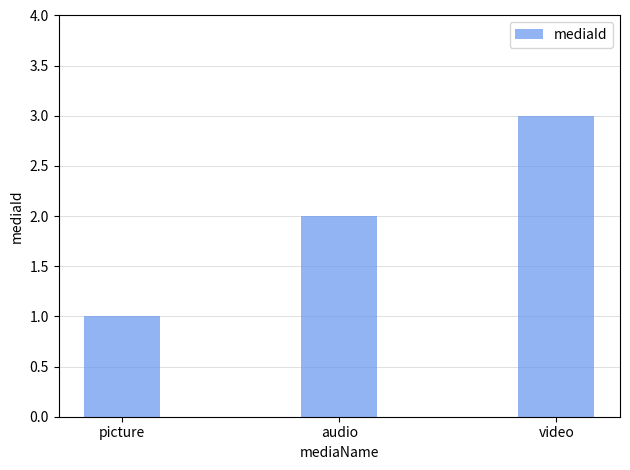

The value at picture is 0. True or false?

False